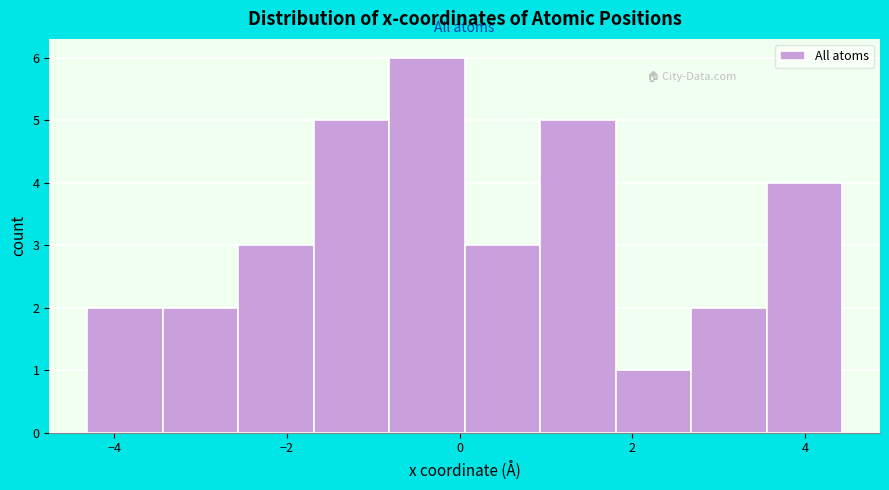

Reading left to right, list every bar in this chart as the range it spans on the x-axis followed by its height. Neither the bar edges nor the heights are printed on the chart, so give them approximately, as read against the axes.

-4.4 to -3.4: 2
-3.4 to -2.6: 2
-2.6 to -1.6: 3
-1.6 to -0.8: 5
-0.8 to 0.0: 6
0.0 to 1.0: 3
1.0 to 1.8: 5
1.8 to 2.6: 1
2.6 to 3.6: 2
3.6 to 4.4: 4